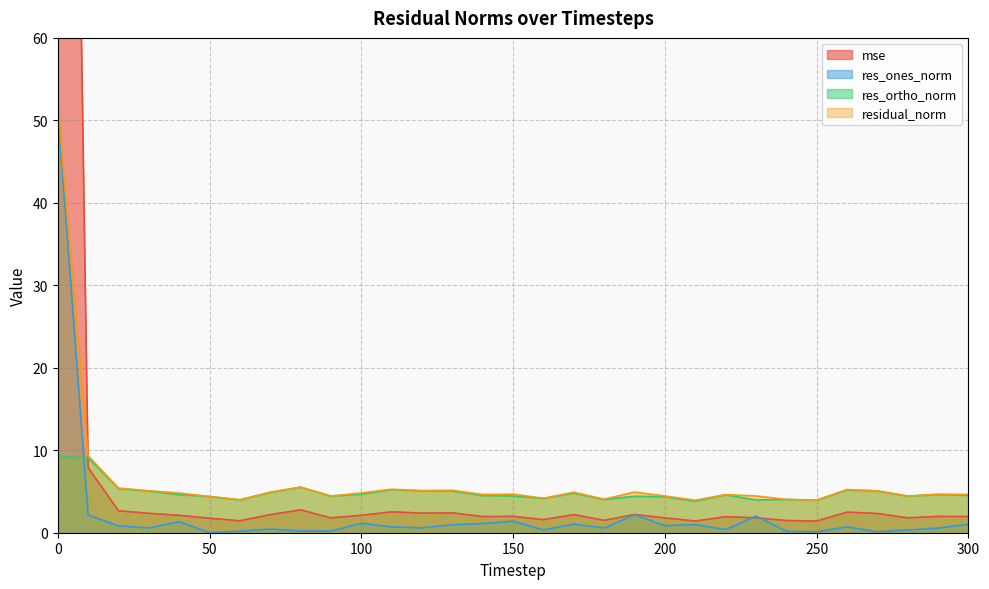

At 20, list the series in order from largest to smallest.

residual_norm, res_ortho_norm, mse, res_ones_norm